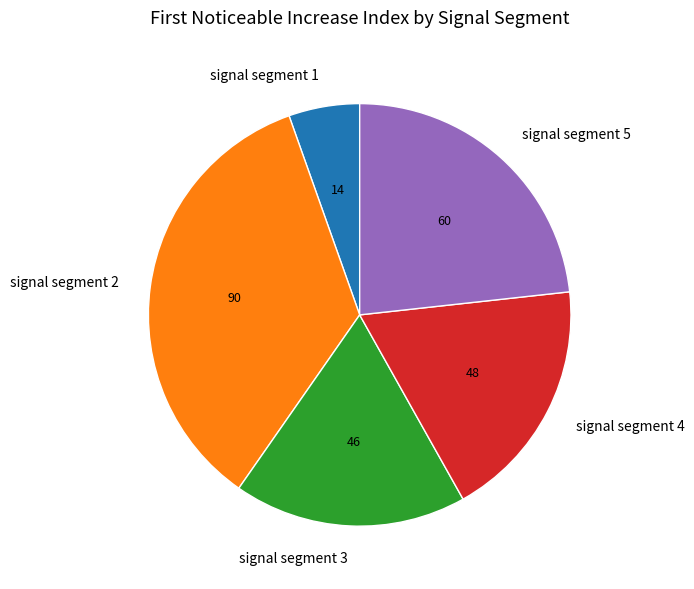

The signal segment 2 slice represents 35% of the pie. True or false?

True